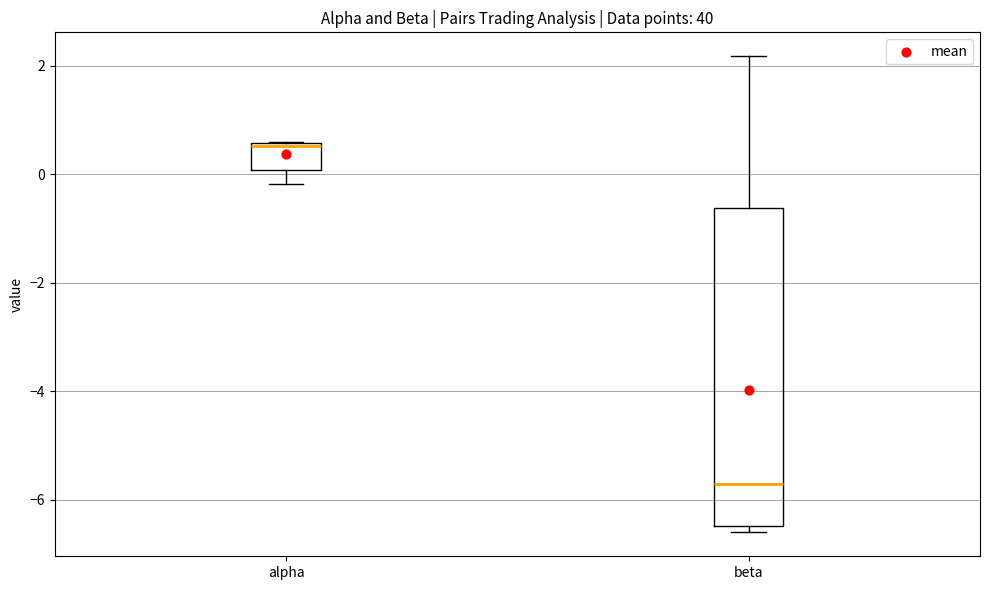

Reading left to right, transcribe this box plot: for each box, give where its median line is, the range the box spans, and where its two whiskers end, as read against the y-axis. The values are not printed on the chart, so give them approximately, as read against the axis.

alpha: median 0.6, box 0.0 to 0.6, whiskers -0.2 to 0.6
beta: median -5.8, box -6.4 to -0.6, whiskers -6.6 to 2.2